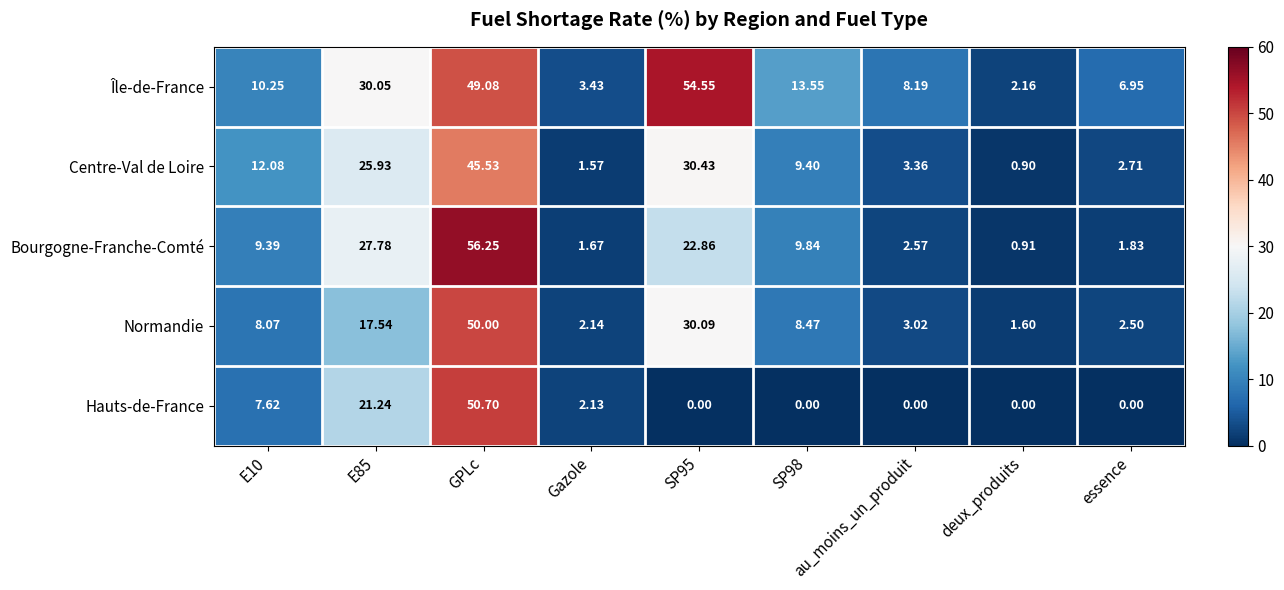

At how many categories does at least one series exceed 40?

2